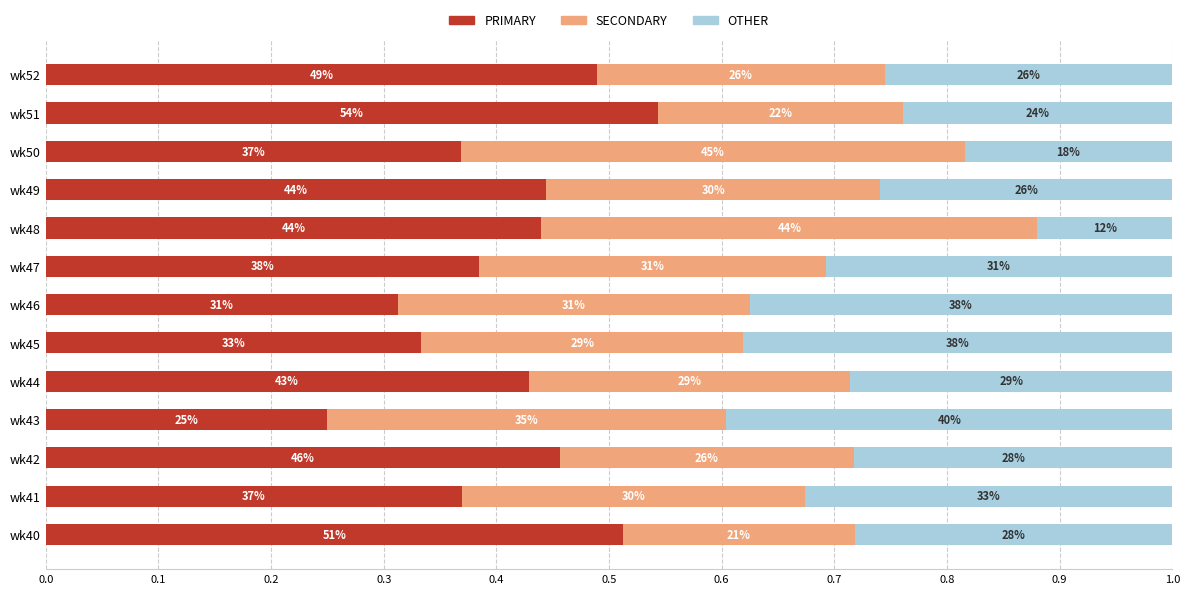

What is the value of the PRIMARY bar at the 9th from the left?

0.4